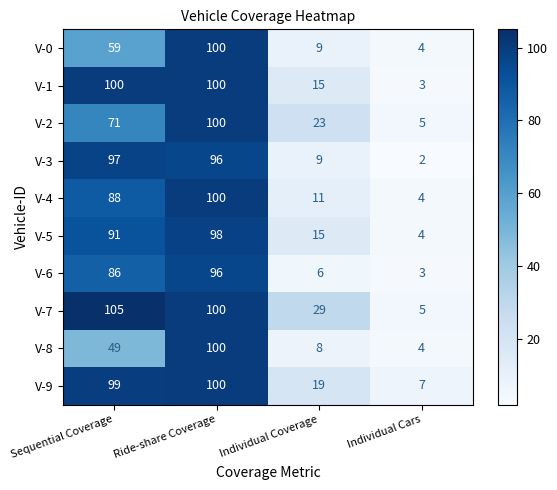

What is the sum of all V-6 values?

191